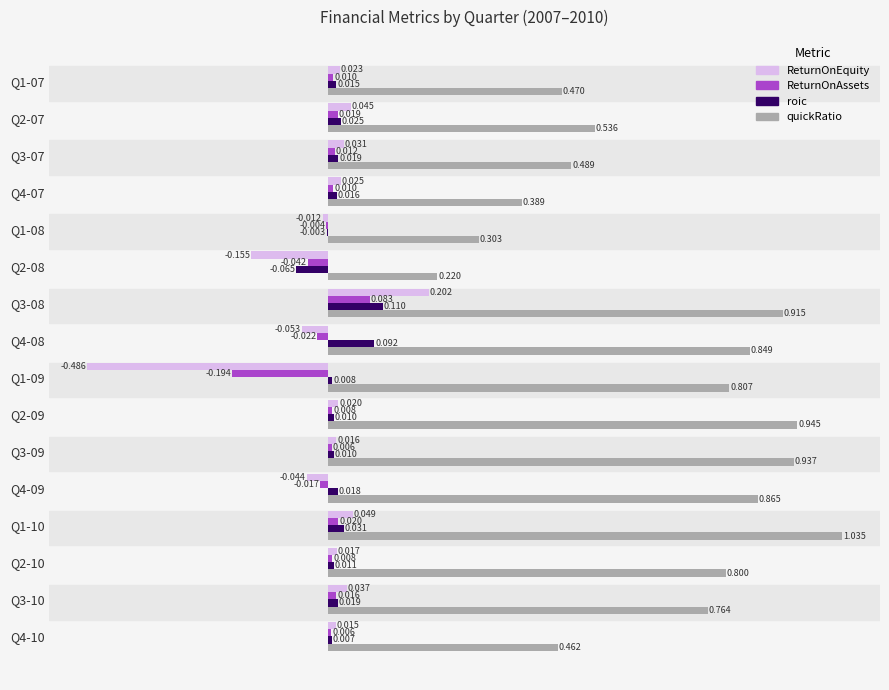

Which series changed the most between Q3-07 and Q2-08?

quickRatio